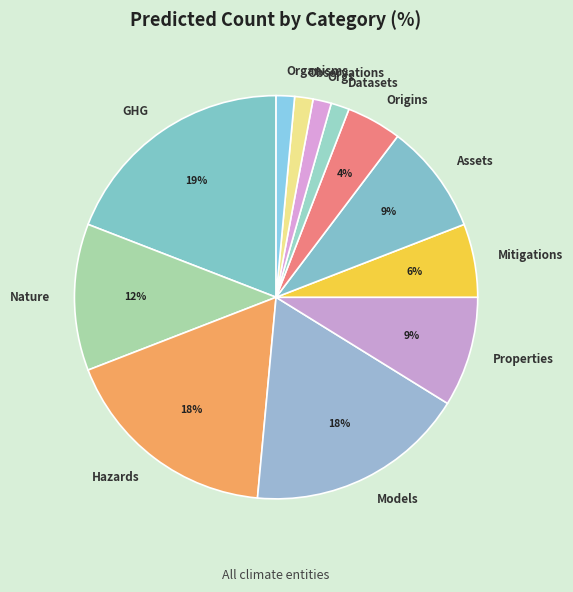

Does Organisms account for over 50% of the chart?

No